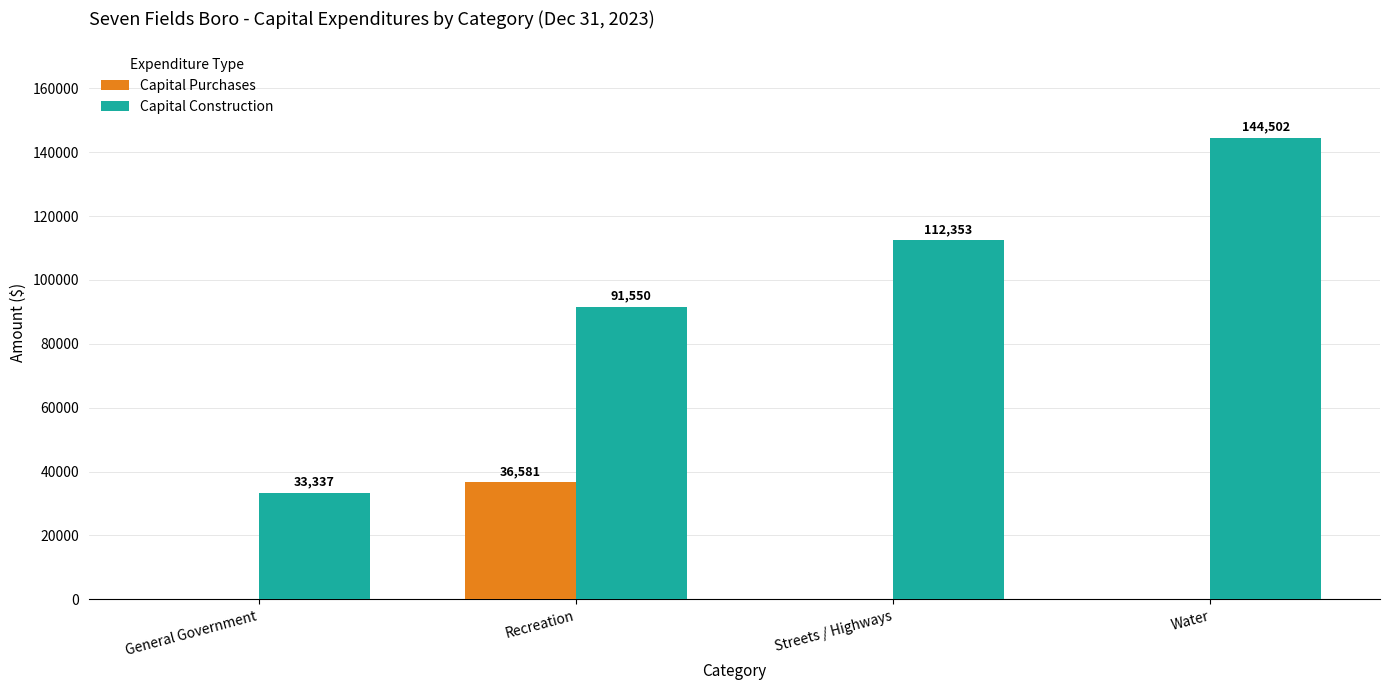

The value of Capital Purchases at General Government is 21907. True or false?

False